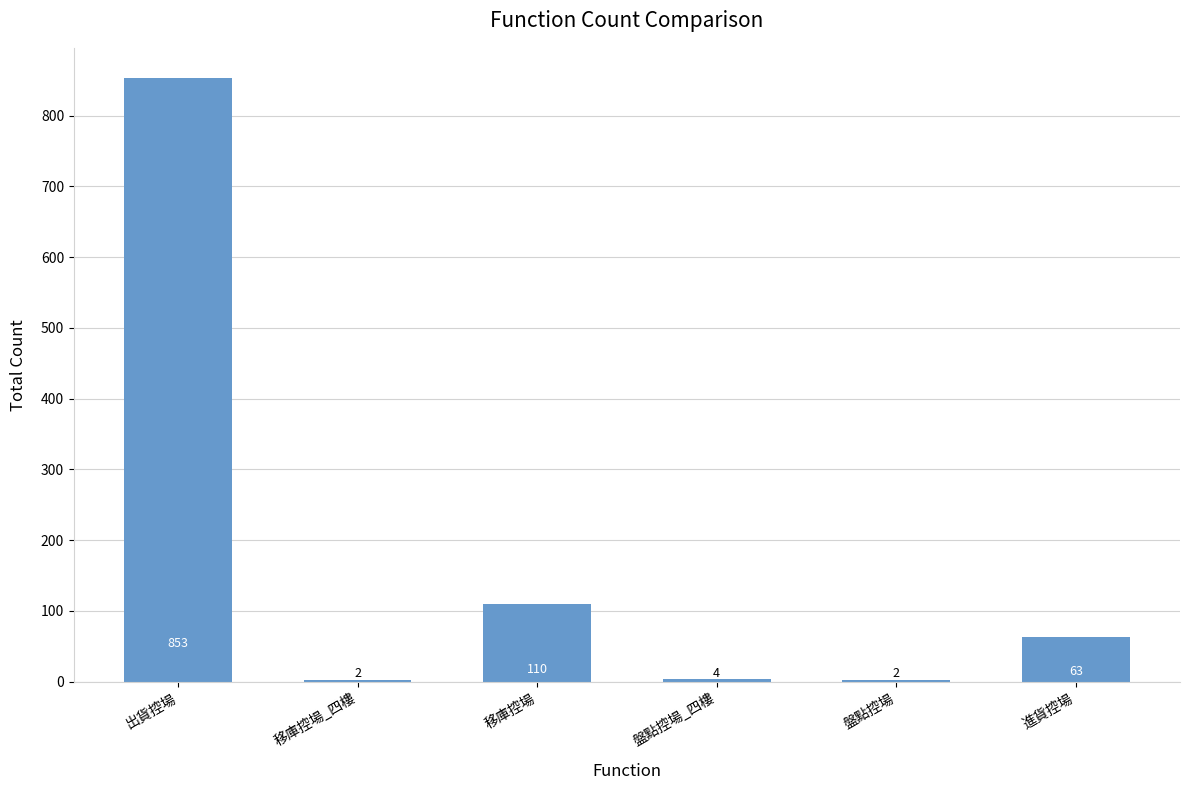

Which category has the highest value across all series?

出貨控場